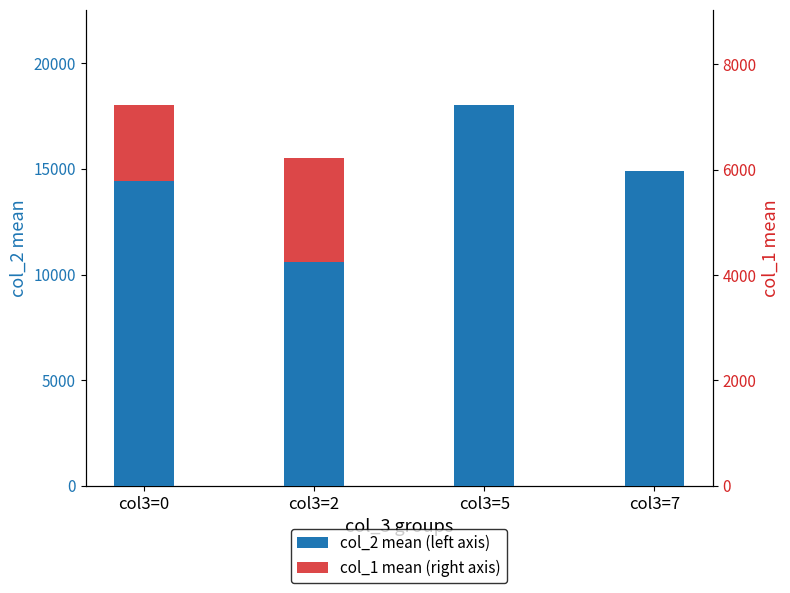

Count the number of data series in this chart.

2